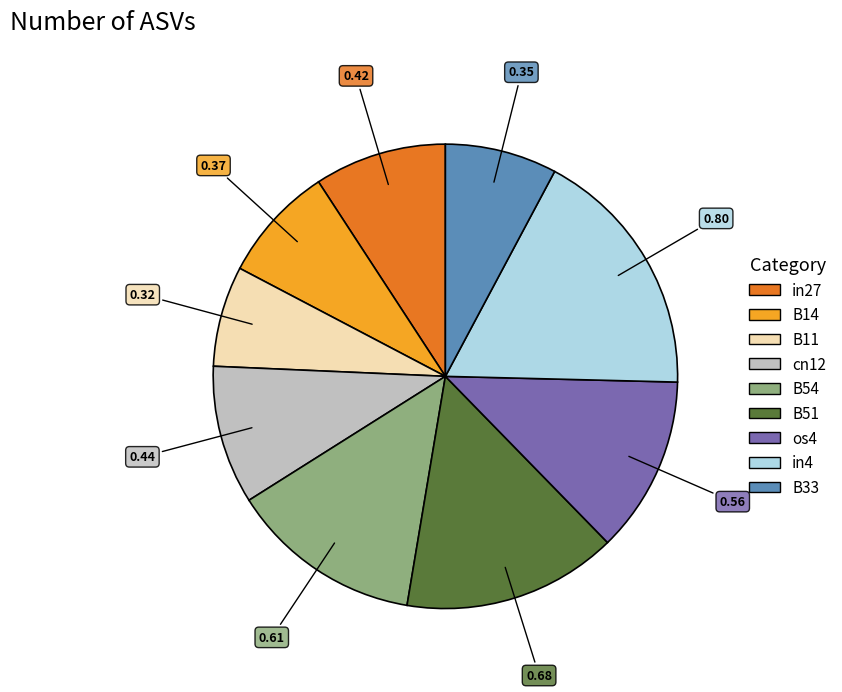

What is the smallest slice in the pie chart?

B11